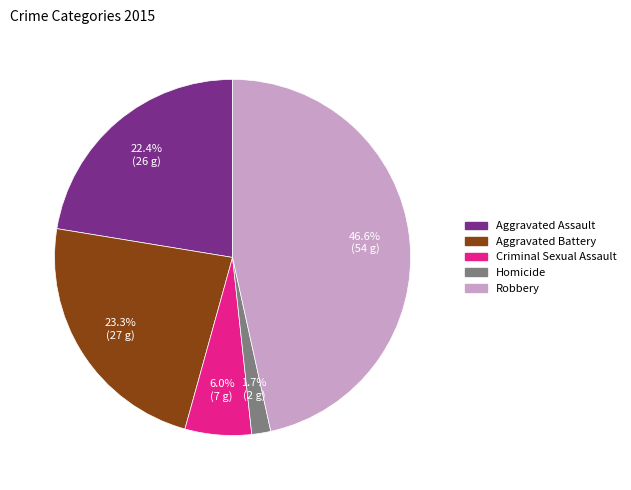

Count the number of slices in the pie.

5